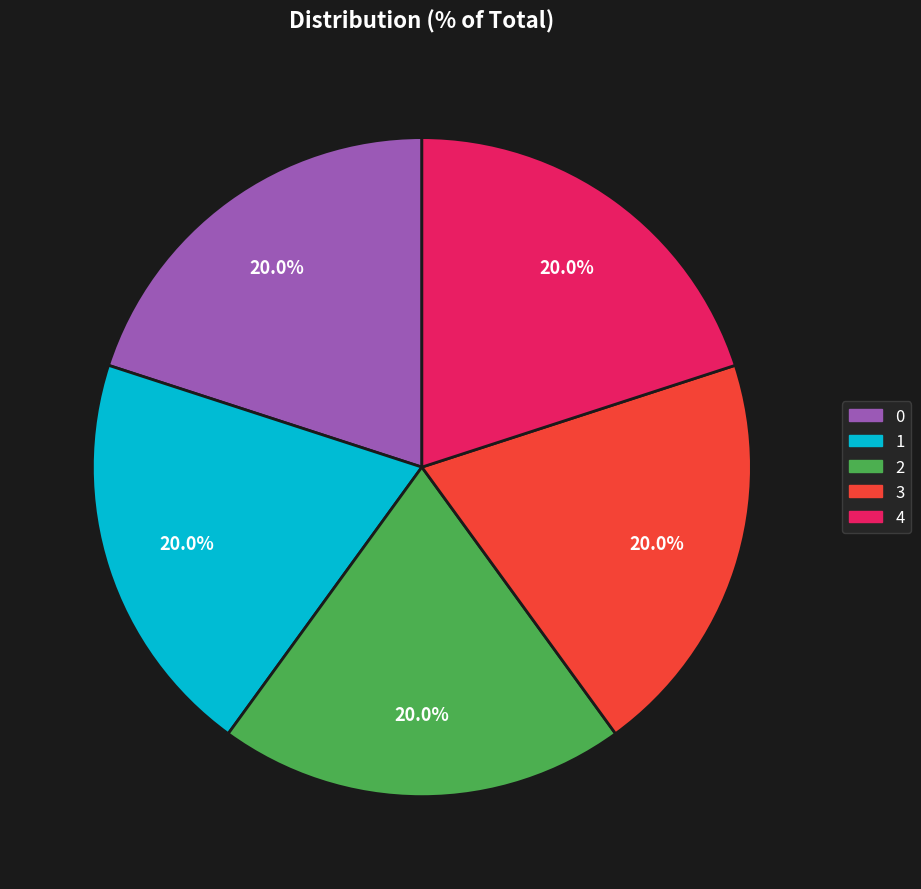

Approximately how many times larger is the value at 0 compared to 3?

1.0